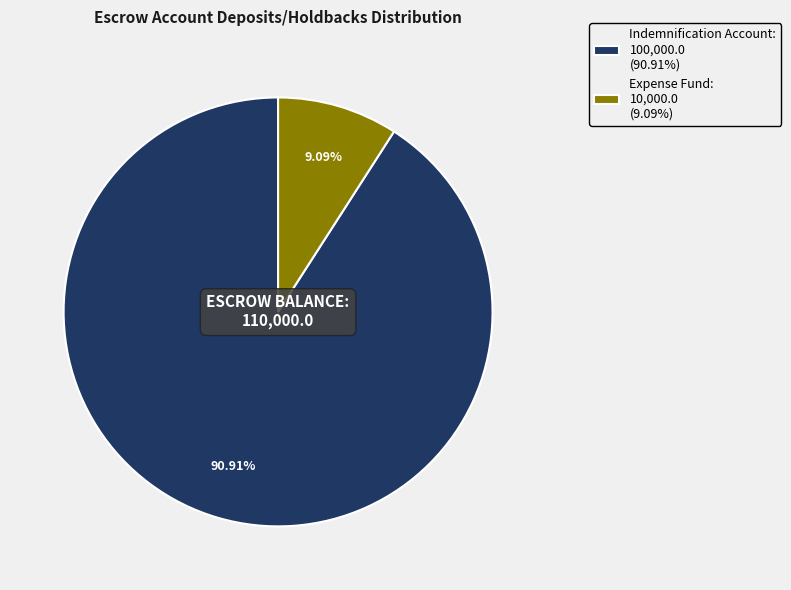

What percentage do Expense Fund and Indemnification Account together represent?

100.0%